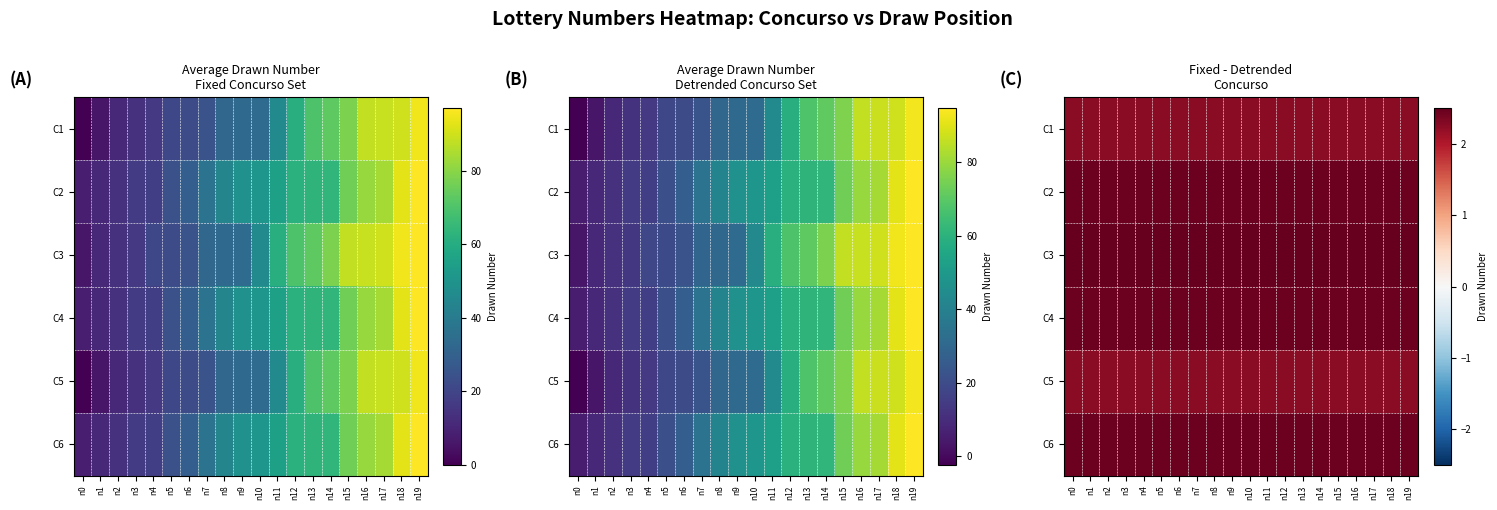

The value of C3 at n11 is 1.6. True or false?

False